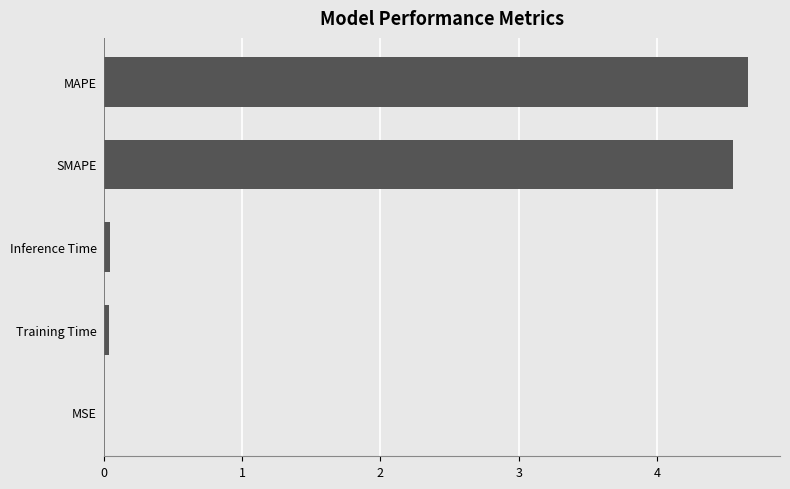

Between MAPE and Inference Time, which is larger?

MAPE